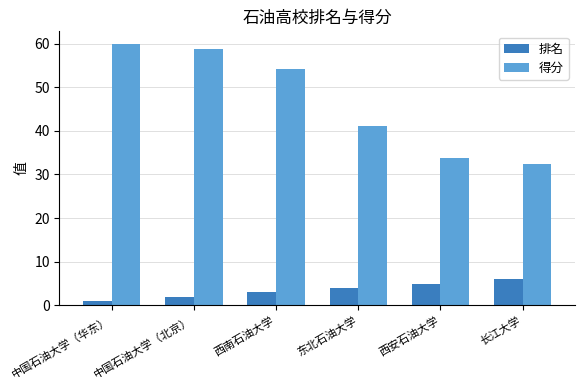

What is the sum of the 得分 values at 中国石油大学（华东） and 西安石油大学?

93.5